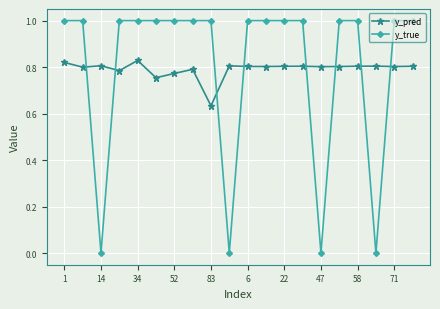

How many lines are shown in the chart?

2